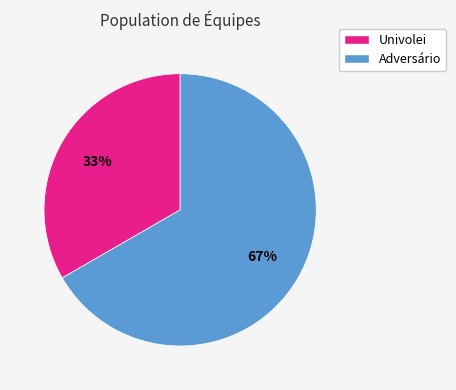

To the nearest percent, what percentage of the pie is Adversário?

67%